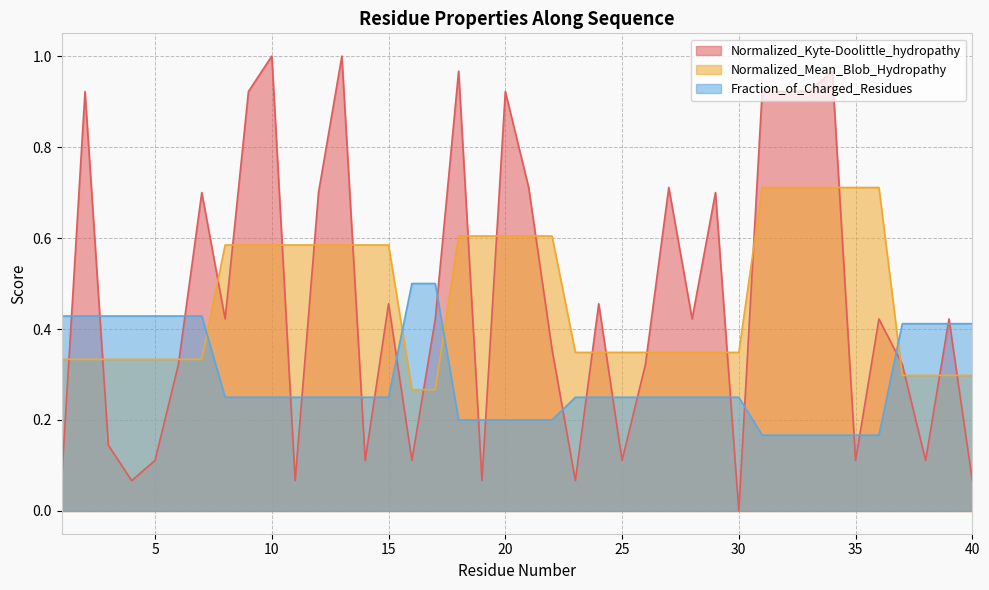

Which series has the widest spread of values?

Normalized_Kyte-Doolittle_hydropathy